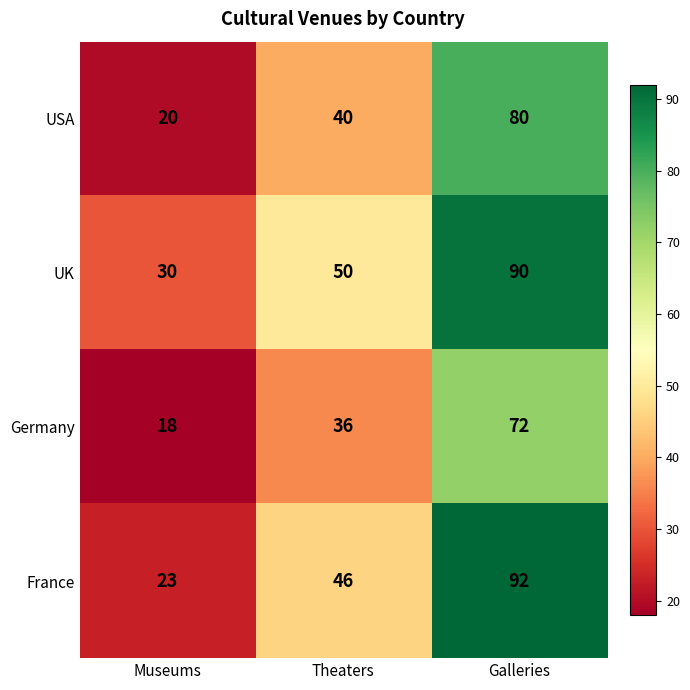

List the series in order of their peak value, lowest first.

Germany, USA, UK, France